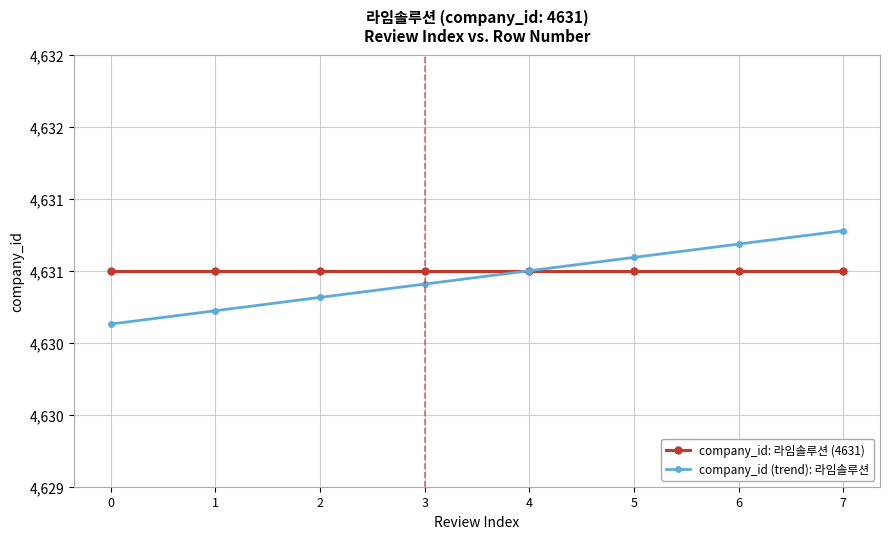

True or false: company_id (trend): 라임솔루션 and company_id: 라임솔루션 (4631) cross at least once.

False